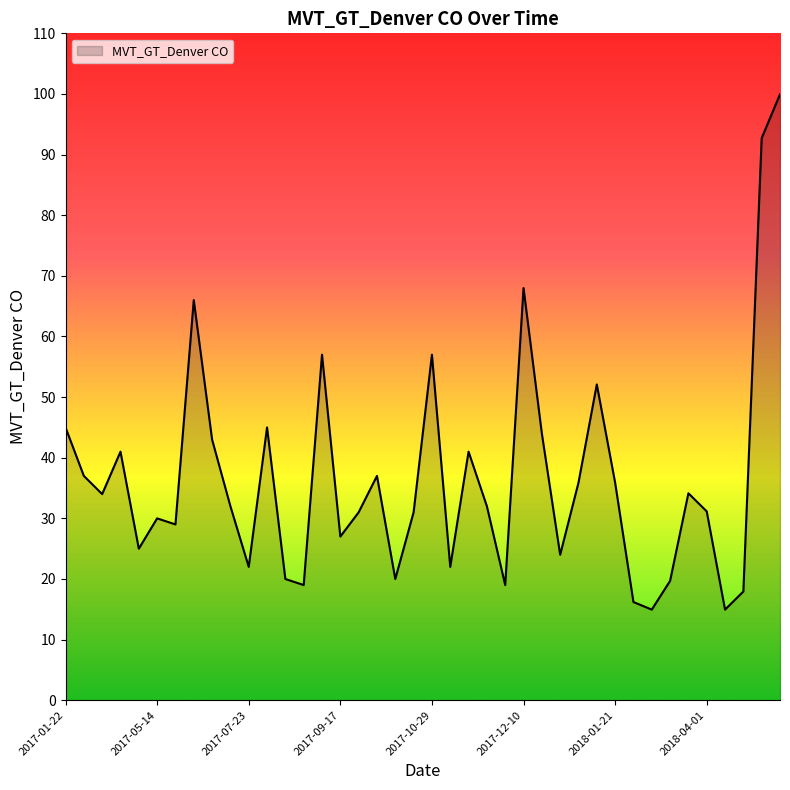

What is the difference between the maximum and minimum values?

85.0